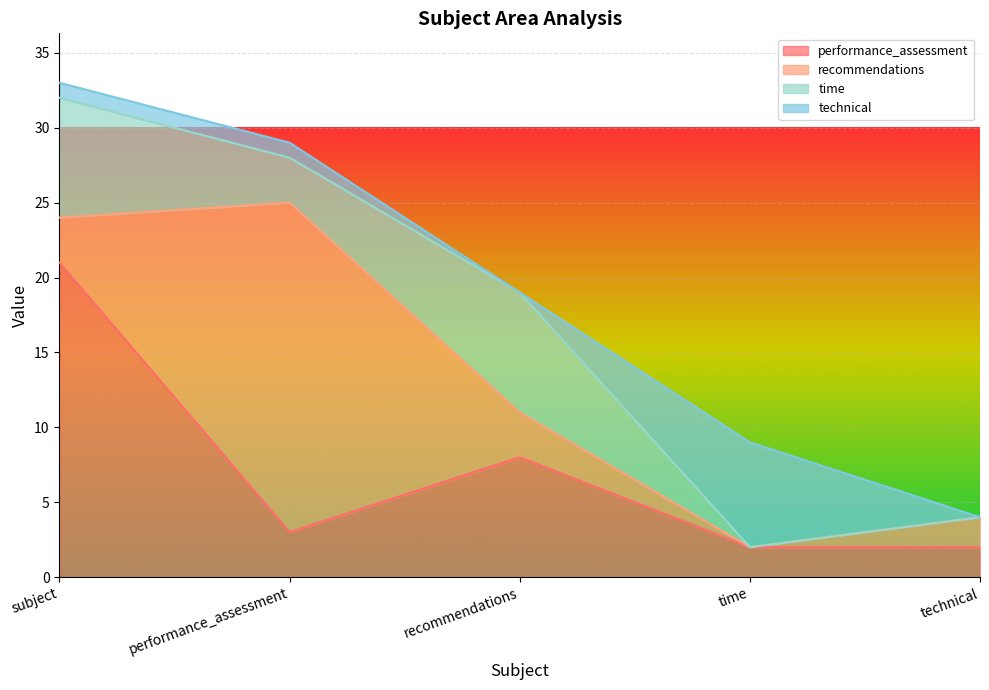

True or false: performance_assessment has a value of 21 at subject.

True